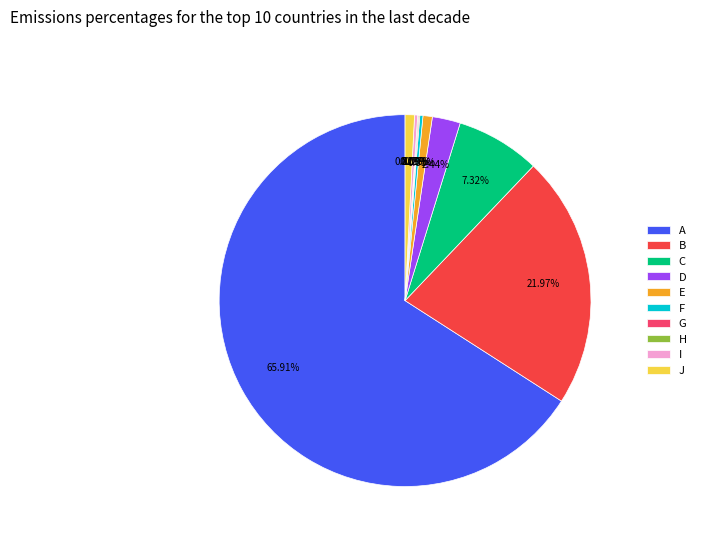

Which has a higher value, B or E?

B